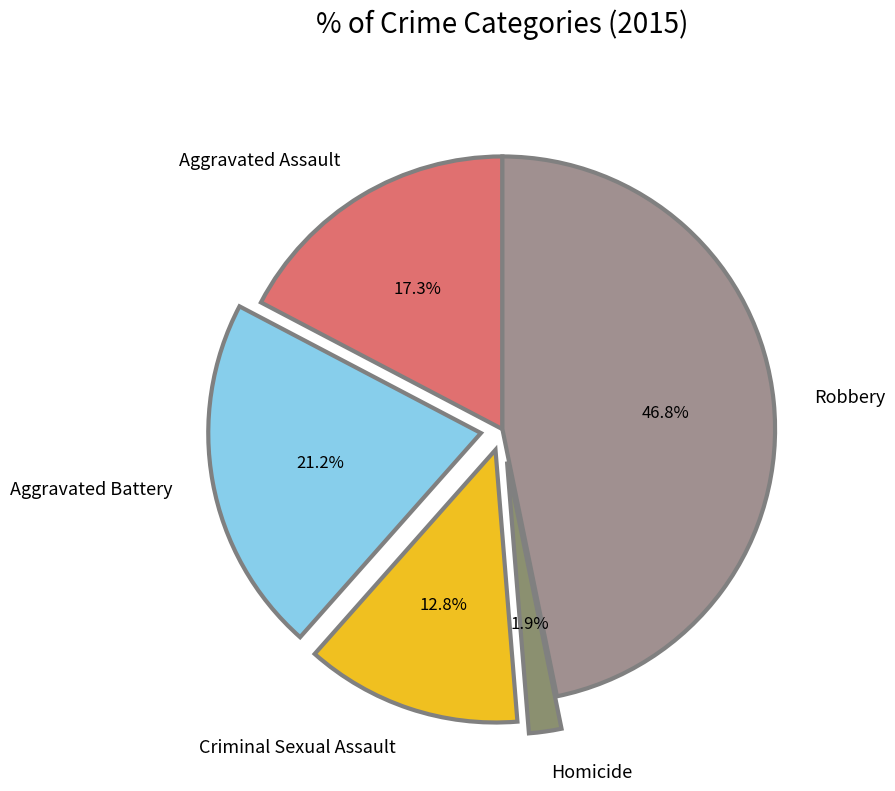

Is Homicide the majority of the pie?

No